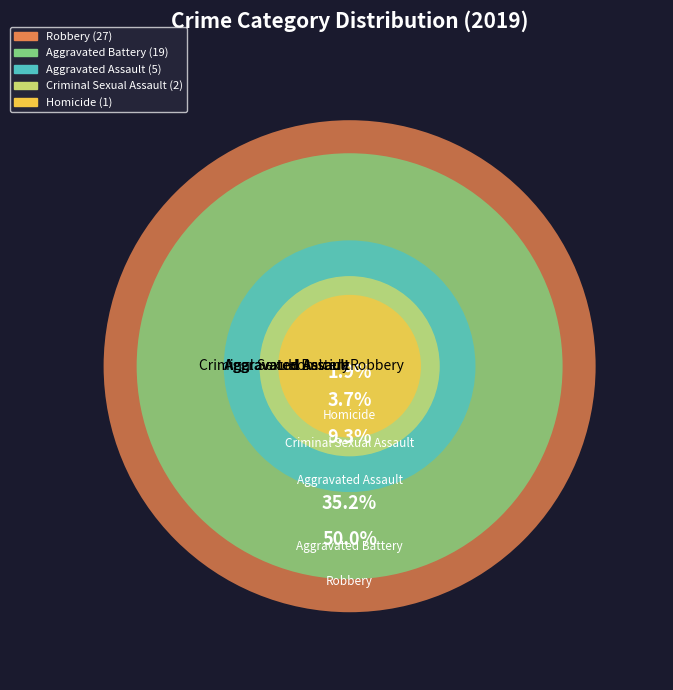

Which category has the biggest portion of the pie?

Robbery